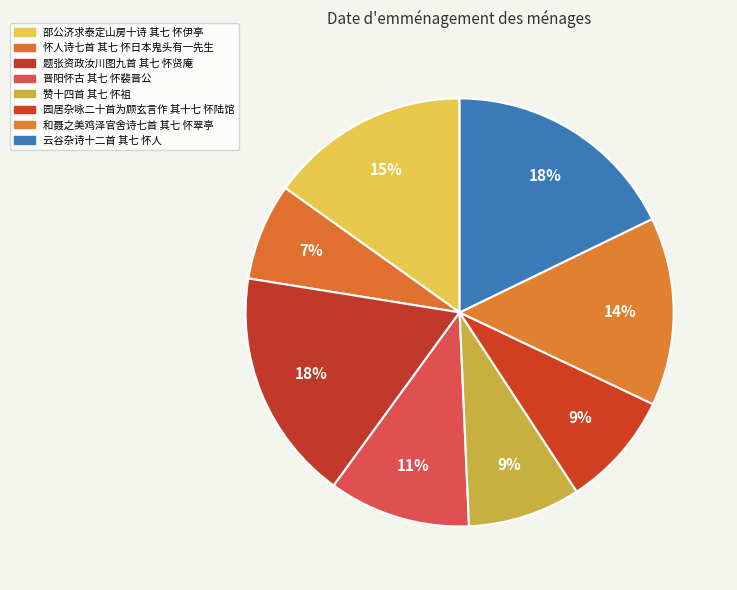

Combined, do 赞十四首 其七 怀祖 and 和聂之美鸡泽官舍诗七首 其七 怀翠亭 account for over 50%?

No